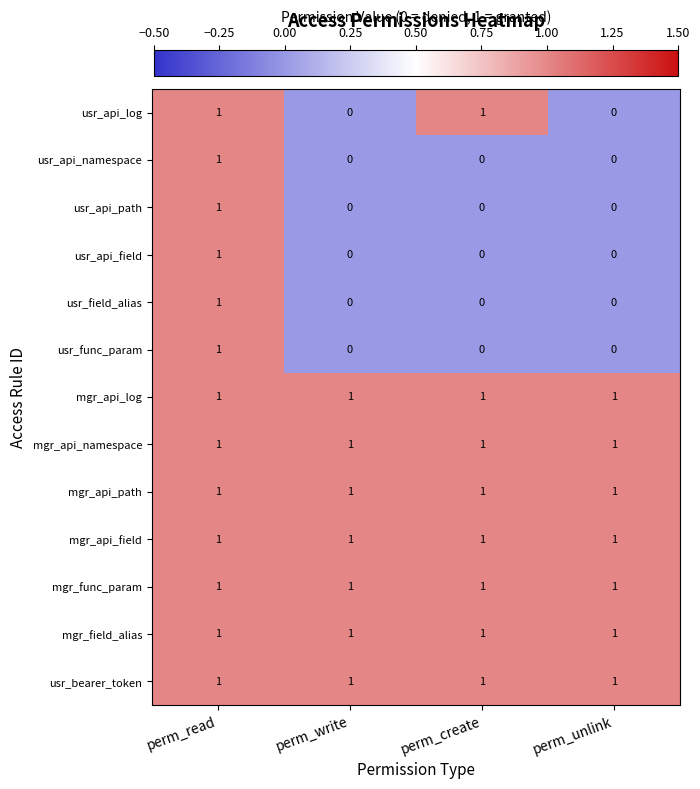

Is the value of usr_api_path at perm_unlink greater than the value of usr_api_namespace at perm_read?

No